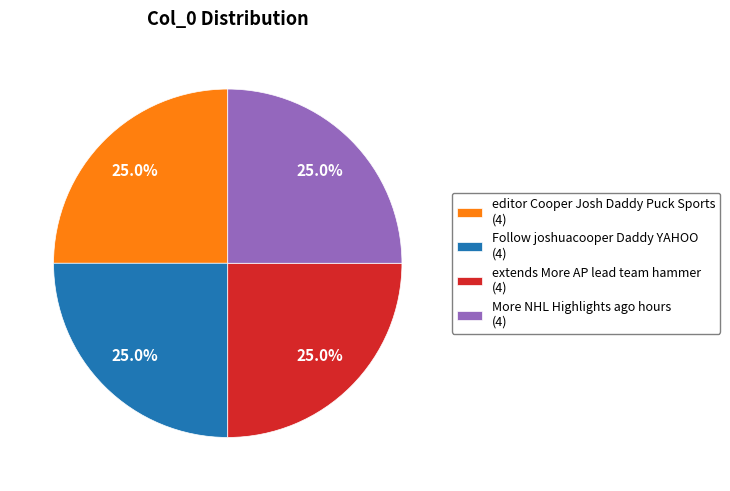

What percentage is NOT represented by extends More AP lead team hammer (4)?

75.0%